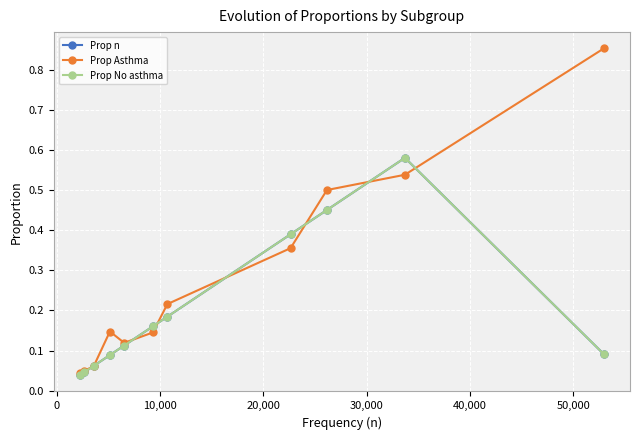

At how many categories does at least one series exceed 0?

11